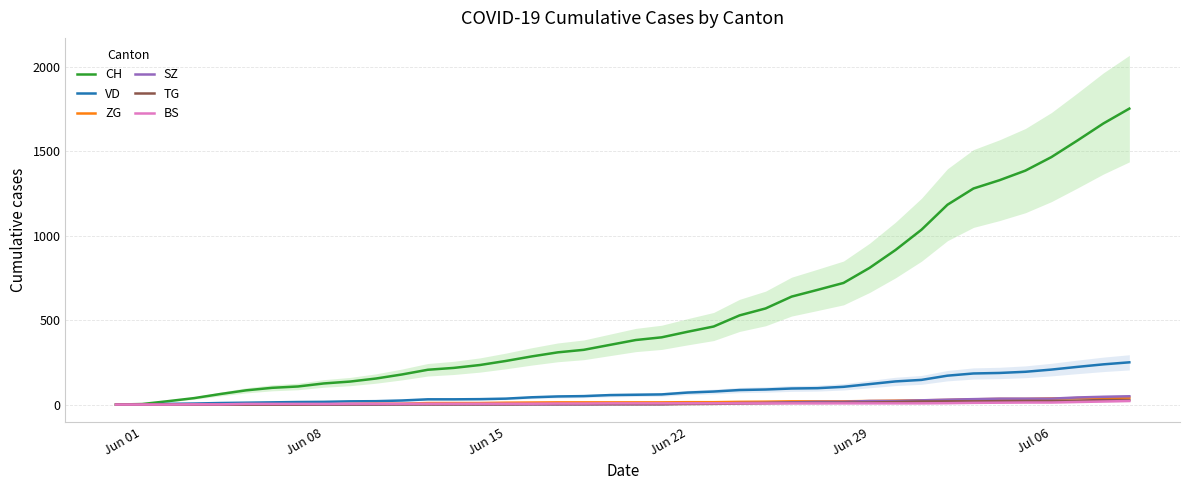

What is the value of the ZG point at the 25th from the left?

16